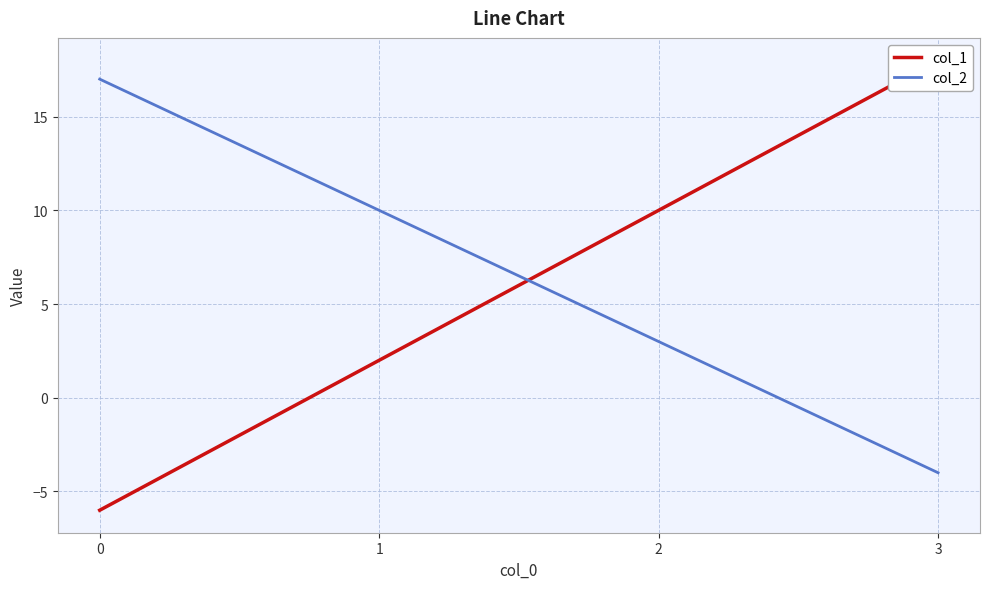

Reading right to left, list all the values displayed in this chart.

col_1: 3=18	2=10	1=2	0=-6
col_2: 3=-4	2=3	1=10	0=17